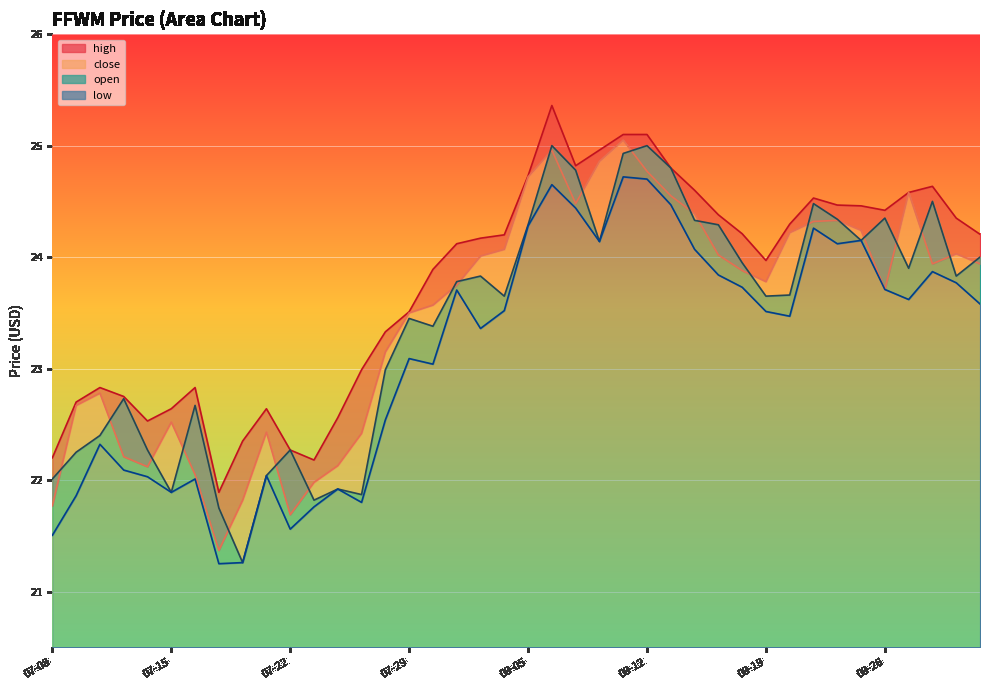

Reading left to right, what are all the values shown in this chart?

high: 22.2	22.7	22.8	22.8	22.5	22.6	22.8	21.9	22.4	22.6	22.3	22.2	22.6	23.0	23.3	23.5	23.9	24.1	24.2	24.2	24.7	25.4	24.8	25.0	25.1	25.1	24.8	24.6	24.4	24.2	24.0	24.3	24.5	24.5	24.5	24.4	24.6	24.6	24.4	24.2
close: 21.8	22.7	22.8	22.2	22.1	22.5	22.1	21.4	21.8	22.4	21.7	22.0	22.1	22.4	23.1	23.5	23.6	23.8	24.0	24.1	24.7	25.0	24.5	24.9	25.1	24.8	24.6	24.4	24.0	23.9	23.8	24.2	24.3	24.3	24.2	23.7	24.6	23.9	24.0	23.9
open: 22.0	22.2	22.4	22.7	22.3	21.9	22.7	21.8	21.3	22.0	22.3	21.8	21.9	21.9	23.0	23.4	23.4	23.8	23.8	23.6	24.3	25.0	24.8	24.1	24.9	25.0	24.8	24.3	24.3	23.9	23.6	23.7	24.5	24.3	24.1	24.4	23.9	24.5	23.8	24.0
low: 21.5	21.9	22.3	22.1	22.0	21.9	22.0	21.2	21.3	22.0	21.6	21.8	21.9	21.8	22.5	23.1	23.0	23.7	23.4	23.5	24.3	24.6	24.4	24.1	24.7	24.7	24.5	24.1	23.8	23.7	23.5	23.5	24.3	24.1	24.1	23.7	23.6	23.9	23.8	23.6